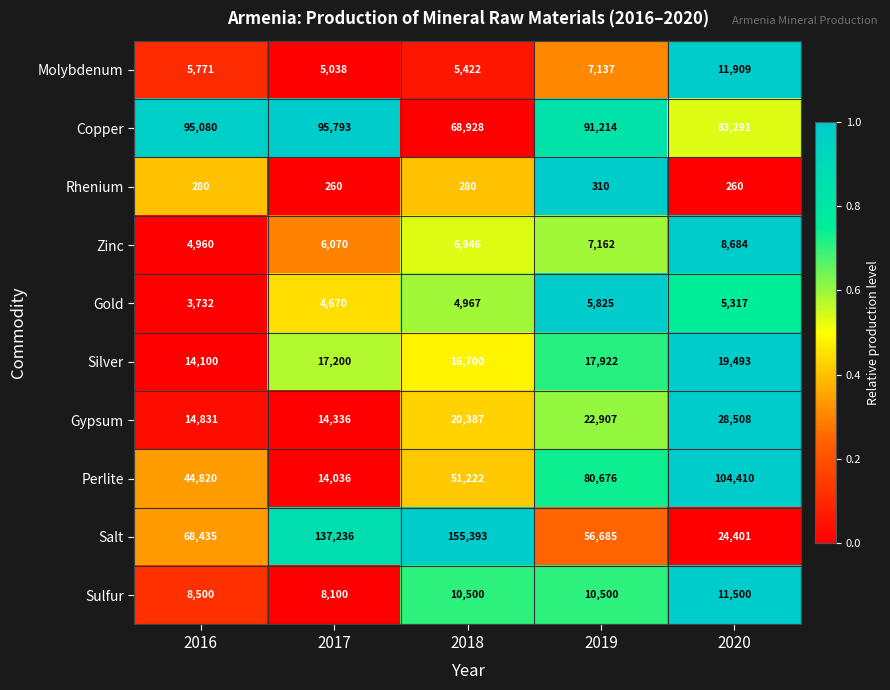

What is the difference between the Gypsum values at 2018 and 2019?

2520